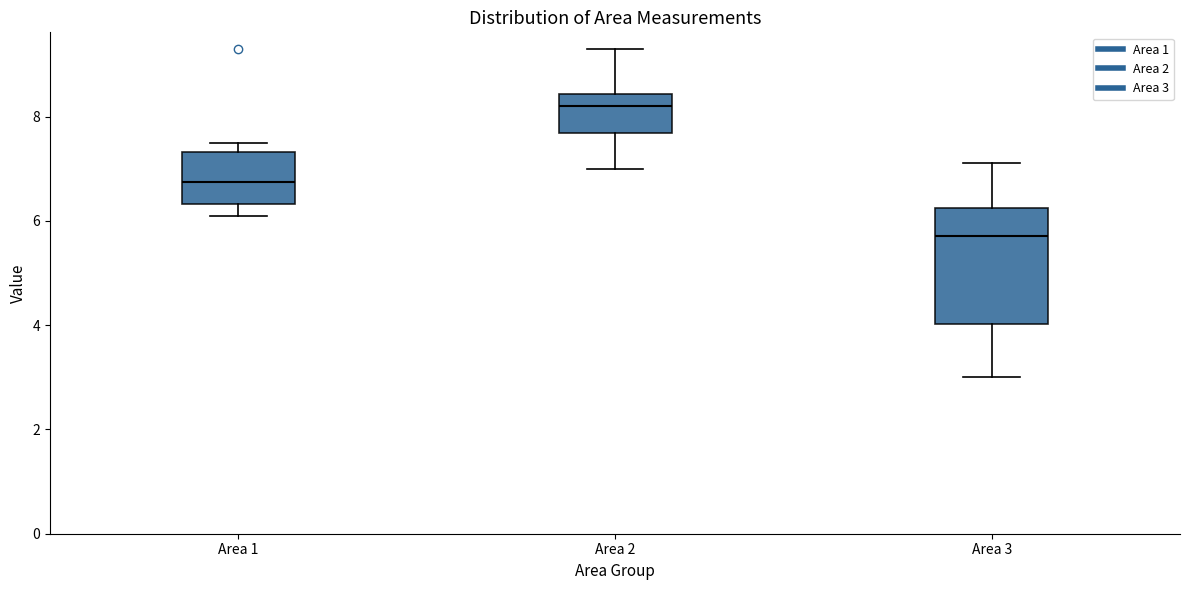

Reading left to right, read every box against the y-axis: the position of its median line, the range the box covers, and the ends of its whiskers. The values are not printed on the chart, so give them approximately, as read against the axis.

Area 1: median 6.8, box 6.4 to 7.4, whiskers 6.2 to 7.6
Area 2: median 8.2, box 7.6 to 8.4, whiskers 7.0 to 9.4
Area 3: median 5.8, box 4.0 to 6.2, whiskers 3.0 to 7.2